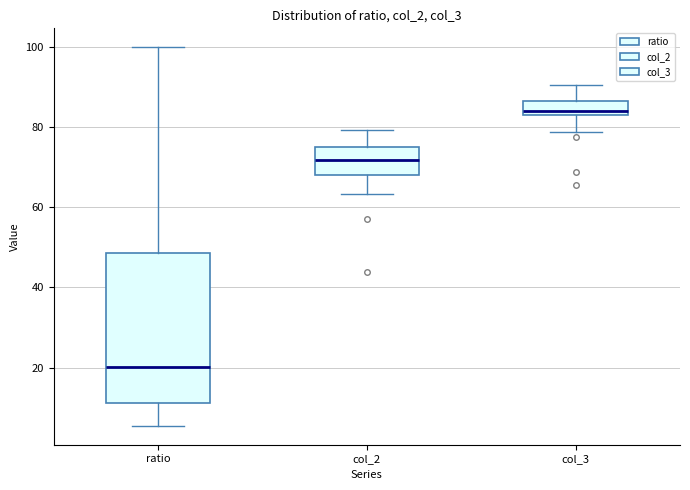

Which box's median line is the highest?

col_3